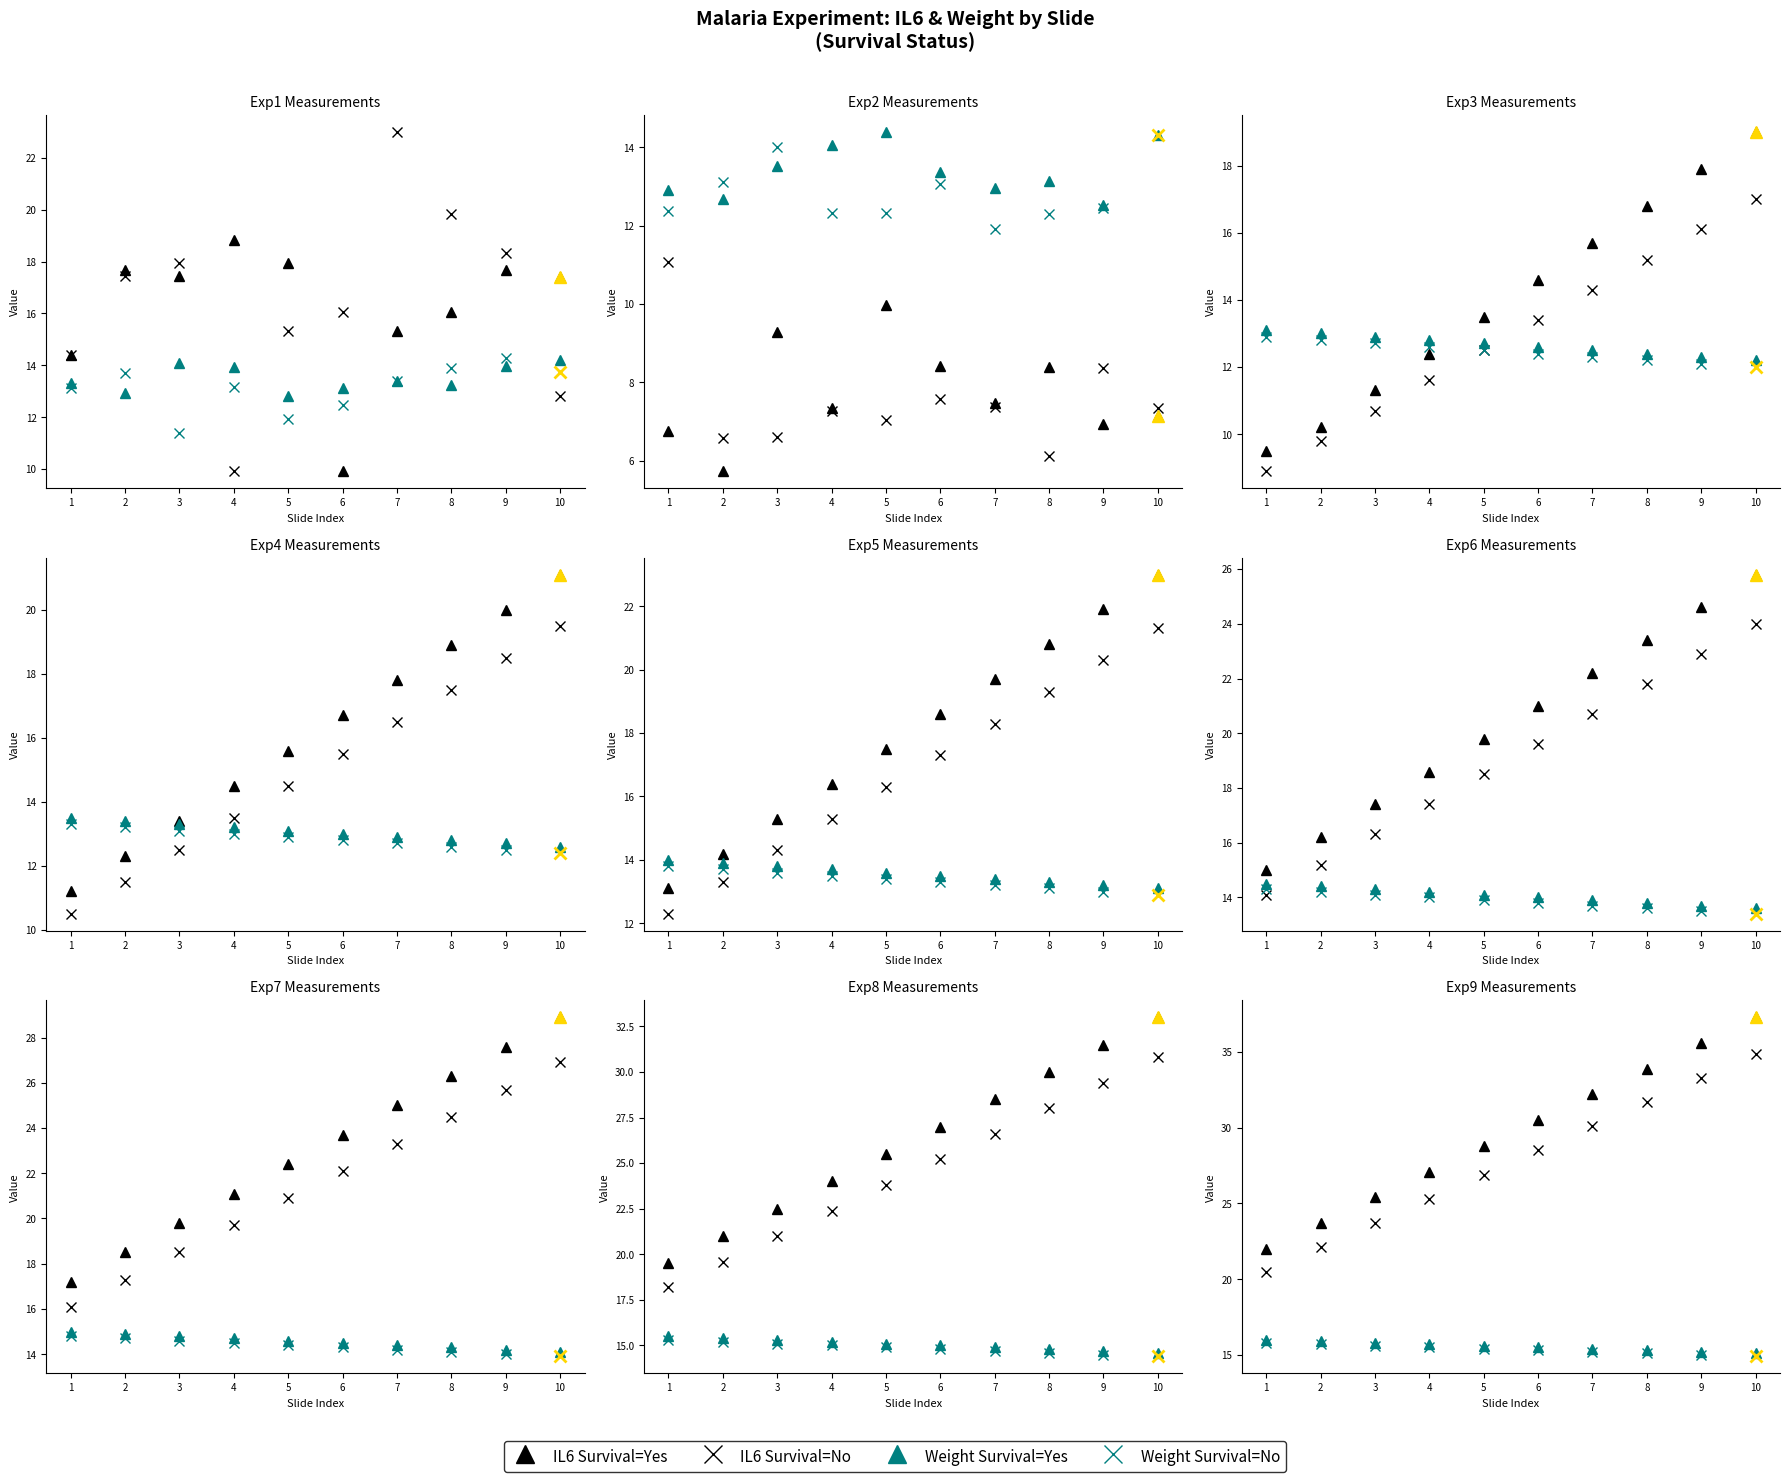

Where does the Mean Weight (Survival=Yes) series first go above 15?

8